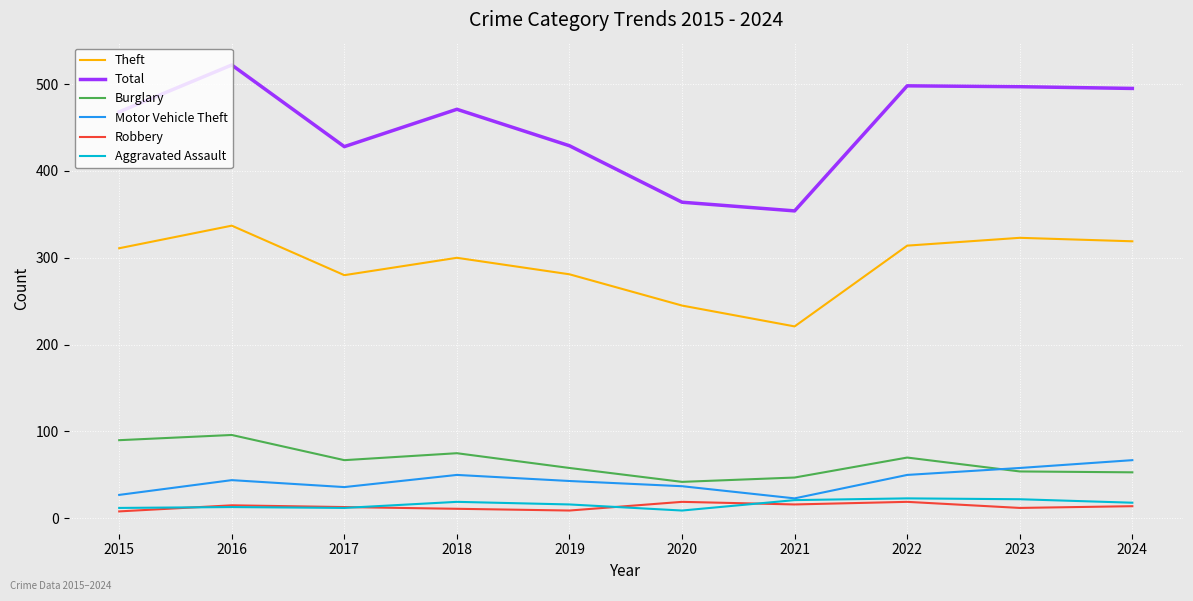

The Aggravated Assault series shows 23 at 2022. True or false?

True